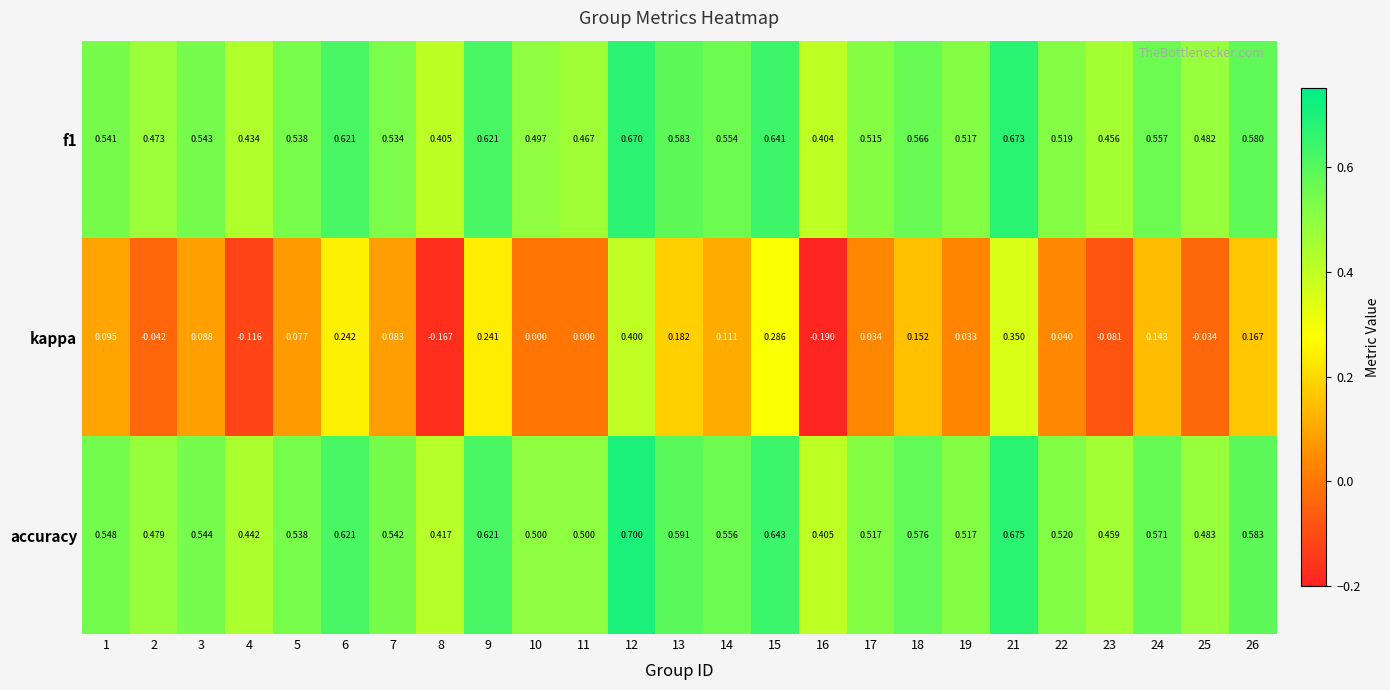

How many categories are shown in the chart?

25